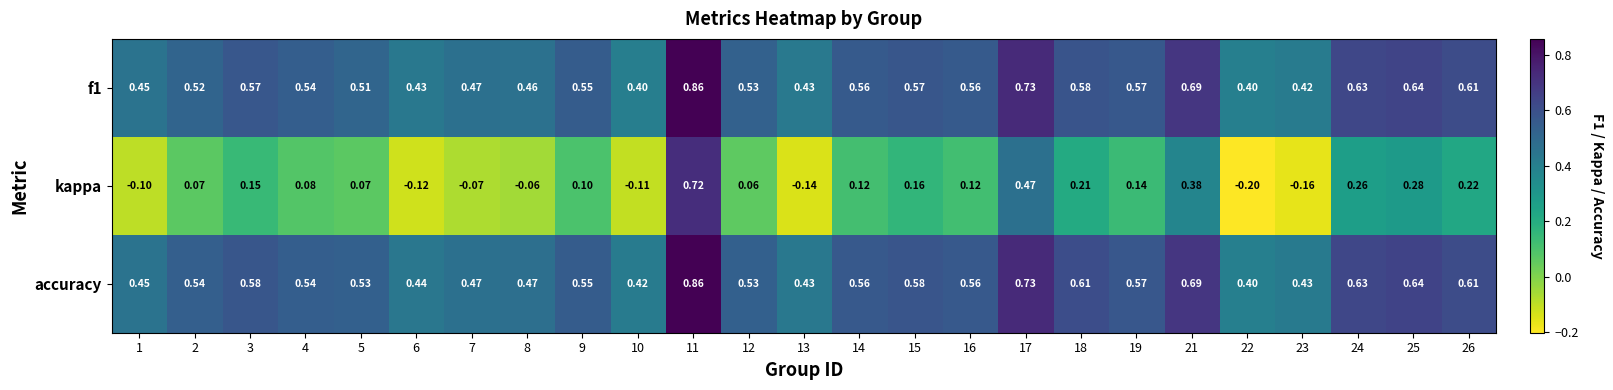

Is the value of kappa at 14 greater than the value of f1 at 7?

No